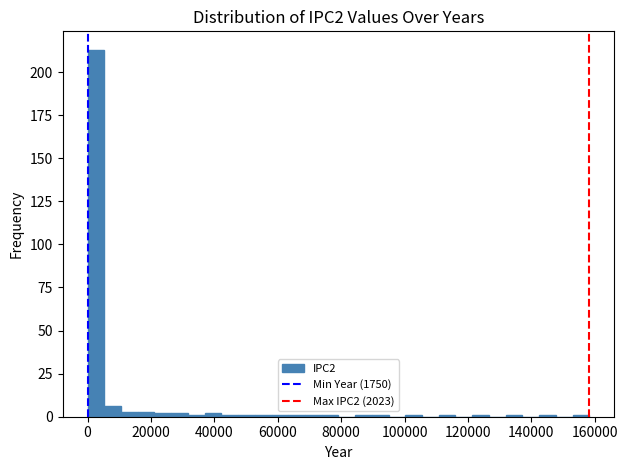

Around what value on the x-axis is the tallest bar? Give the approximate position of its centre, as read against the axis.

2000